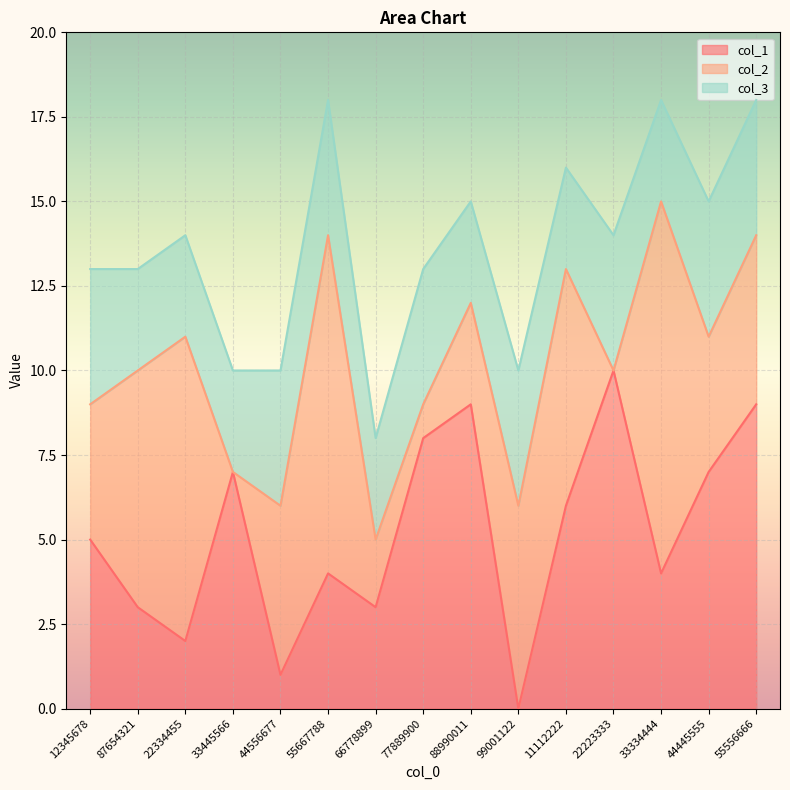

Does the chart display data point markers on the line(s)?

No